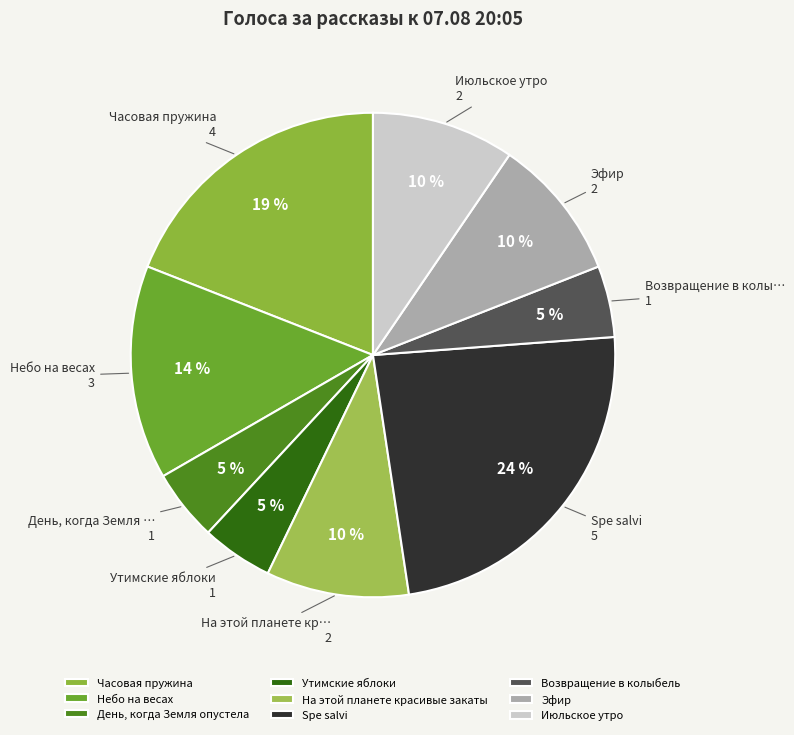

How many segments does this pie chart have?

9